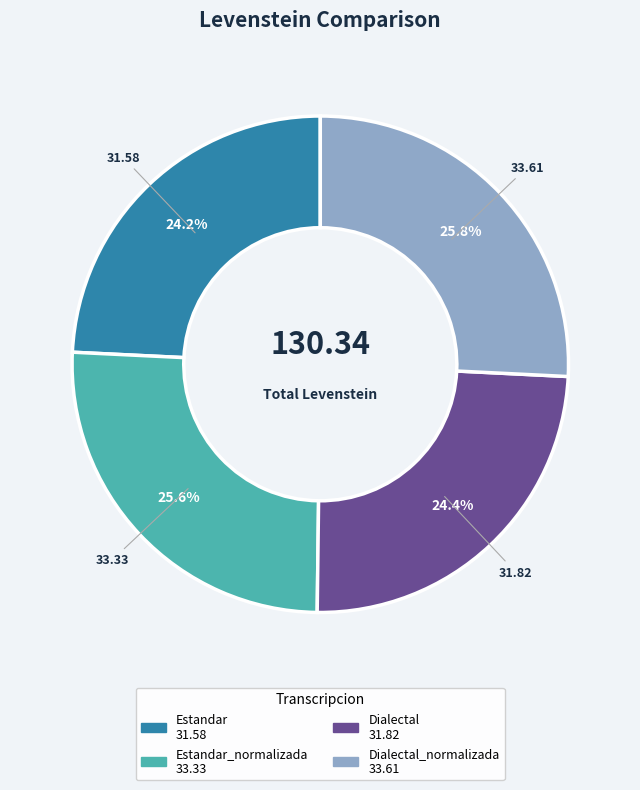

To the nearest percent, what is the difference between the largest and smallest slice percentages?

2%